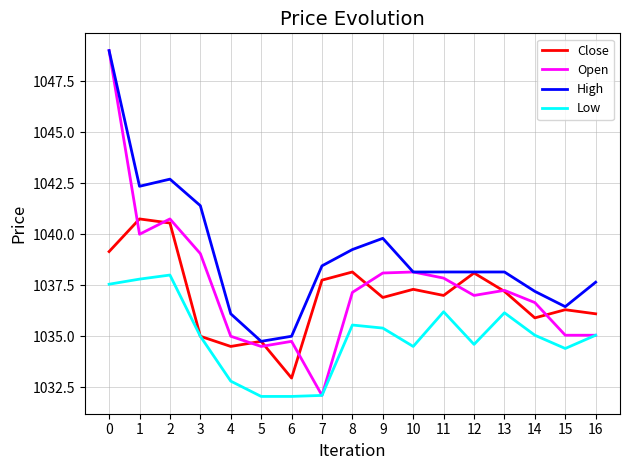

What is the total value across all series at 13?

4148.8